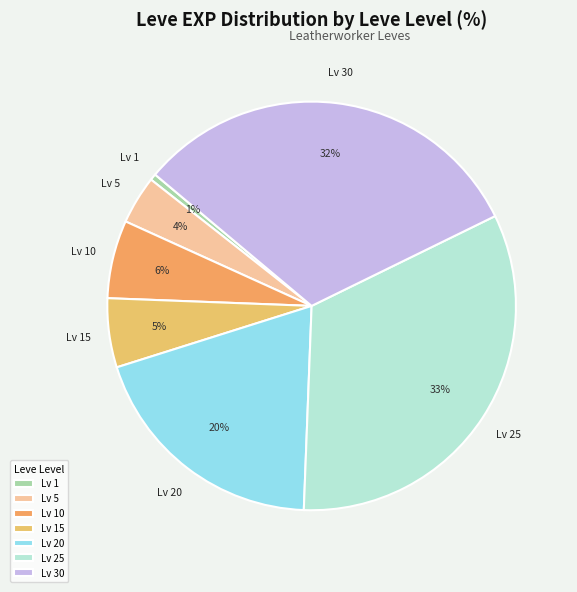

Rank the categories by value from lowest to highest.

Lv 1, Lv 5, Lv 15, Lv 10, Lv 20, Lv 30, Lv 25